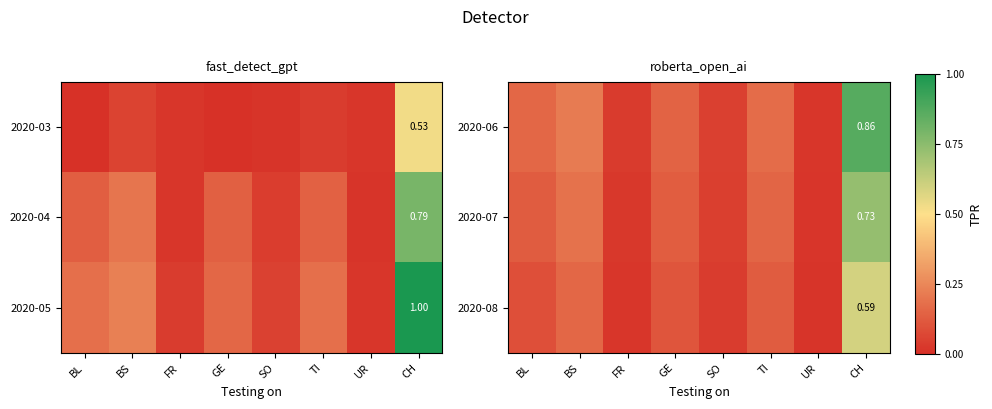

True or false: 2020-07 has a value of 0.1 at GE.

True